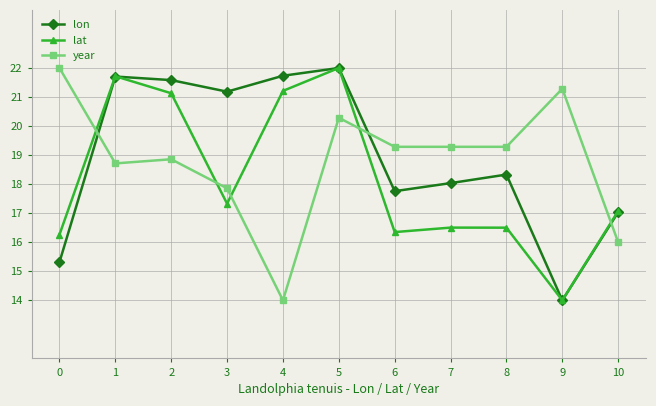

Between 1 and 4, which series saw the biggest shift?

year